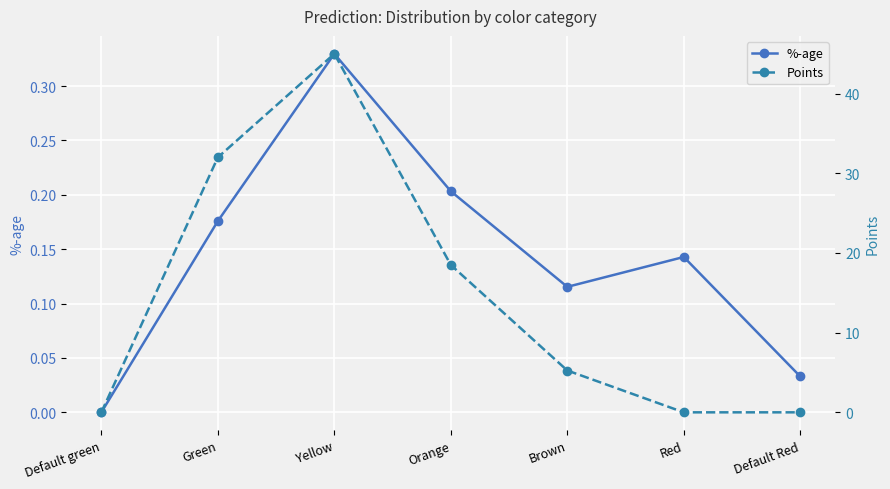

What is the value of the Points point at the 2nd from the left?

32.0